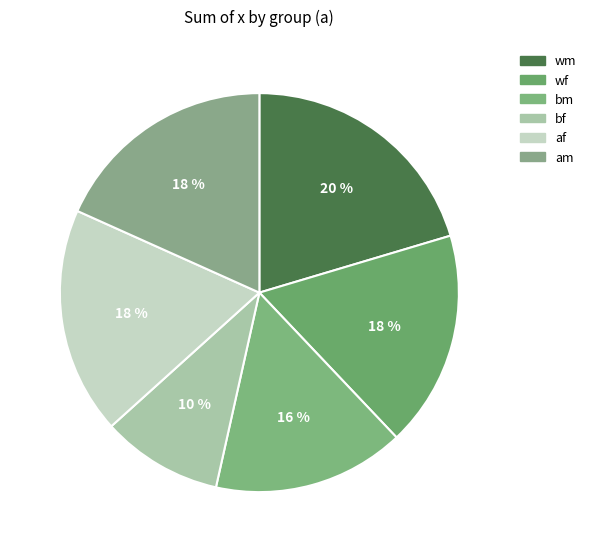

Does any single category account for the majority?

No